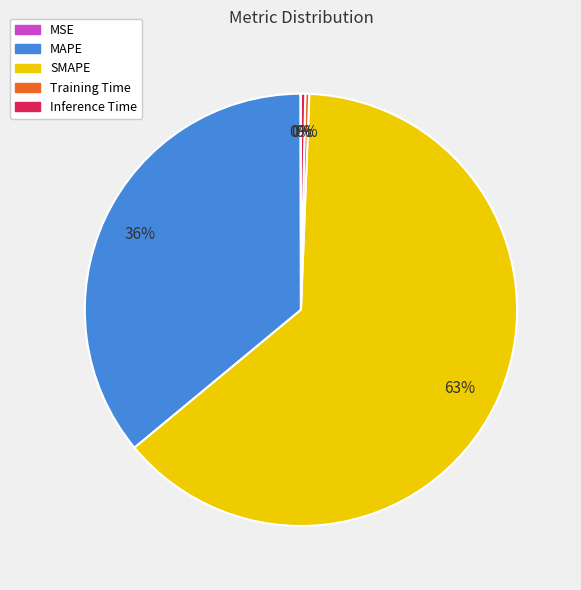

Which slice represents more than half of the pie?

SMAPE